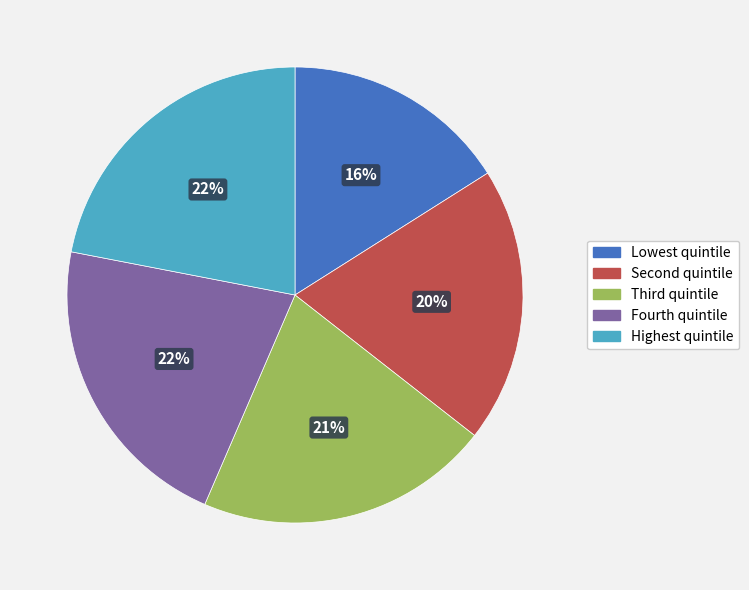

Which category has the smallest portion of the pie?

Lowest quintile